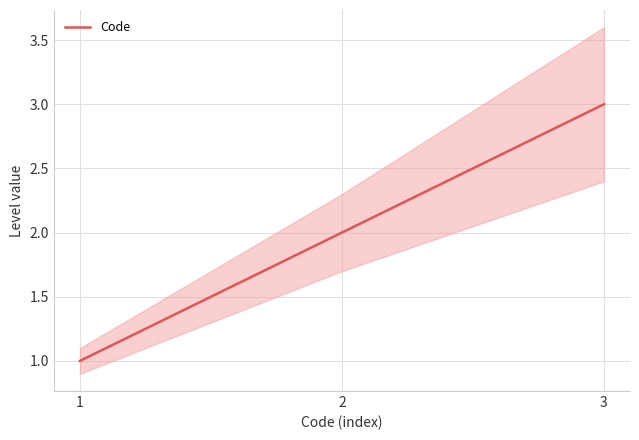

Which label corresponds to the largest value in the chart?

3